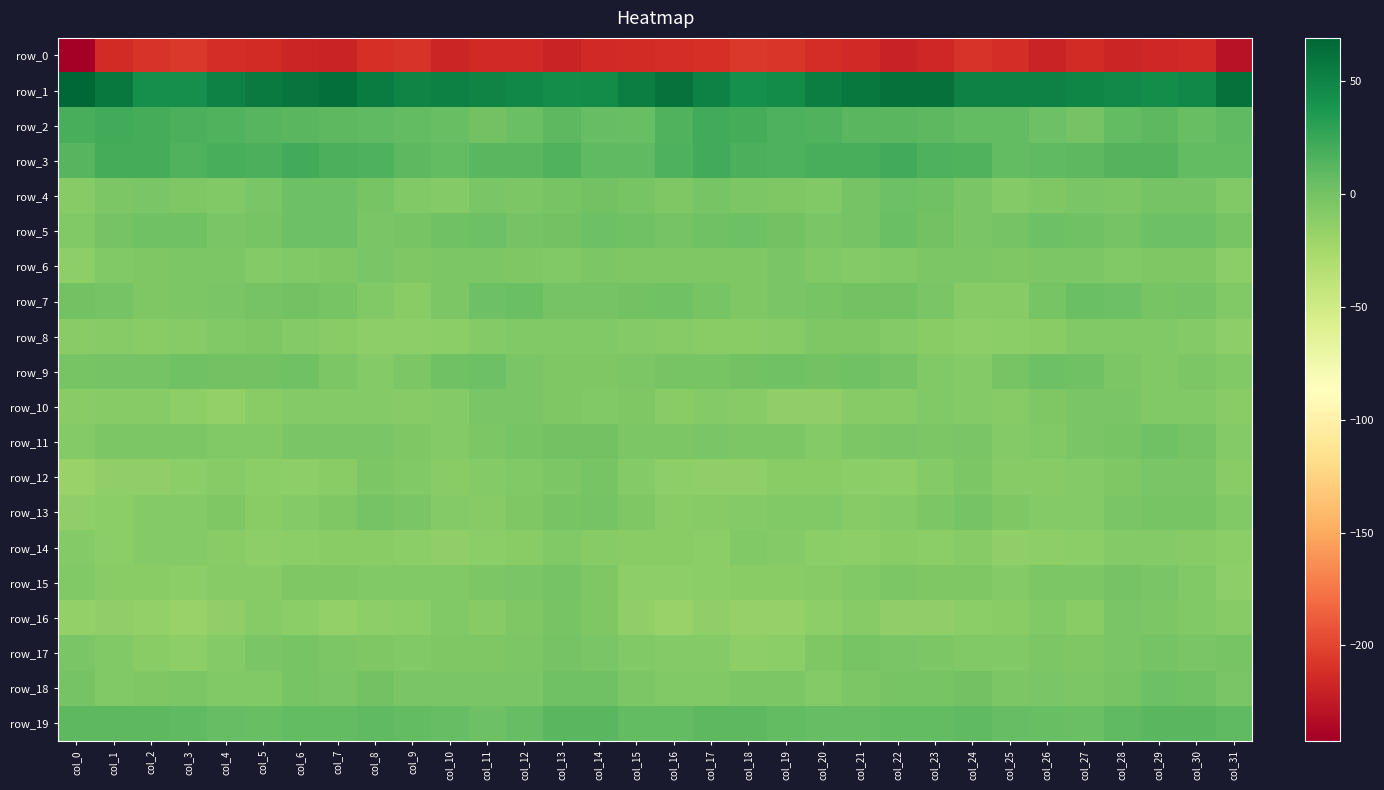

What is the maximum value shown in the chart?

69.3